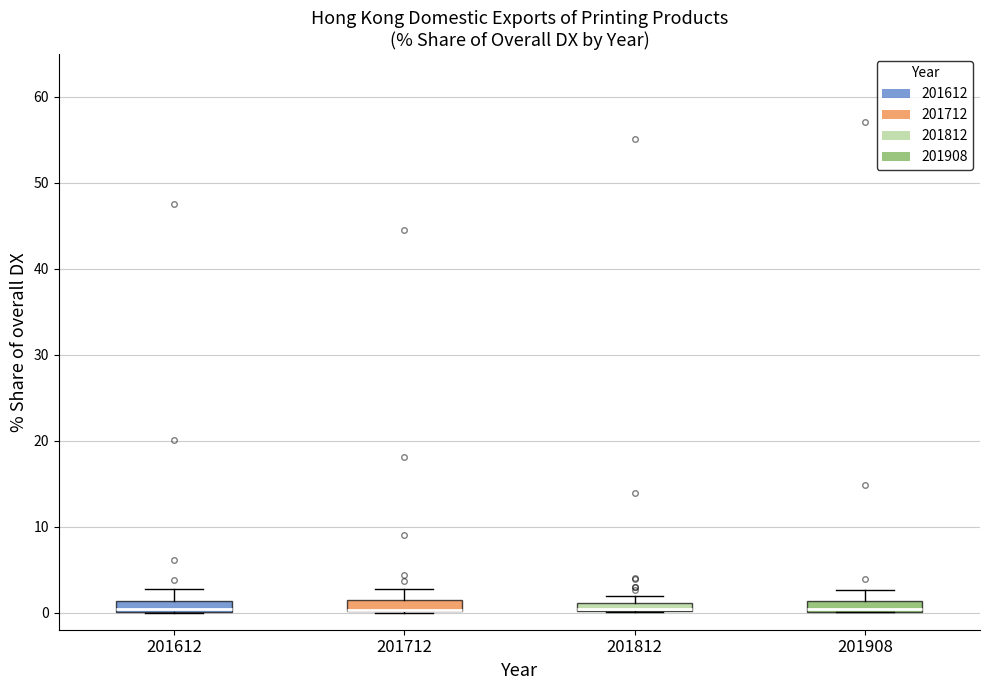

Where does the upper whisker of the box at x = 201712 end on the y-axis? The values are not printed on the chart, so give them approximately, as read against the axis.

3